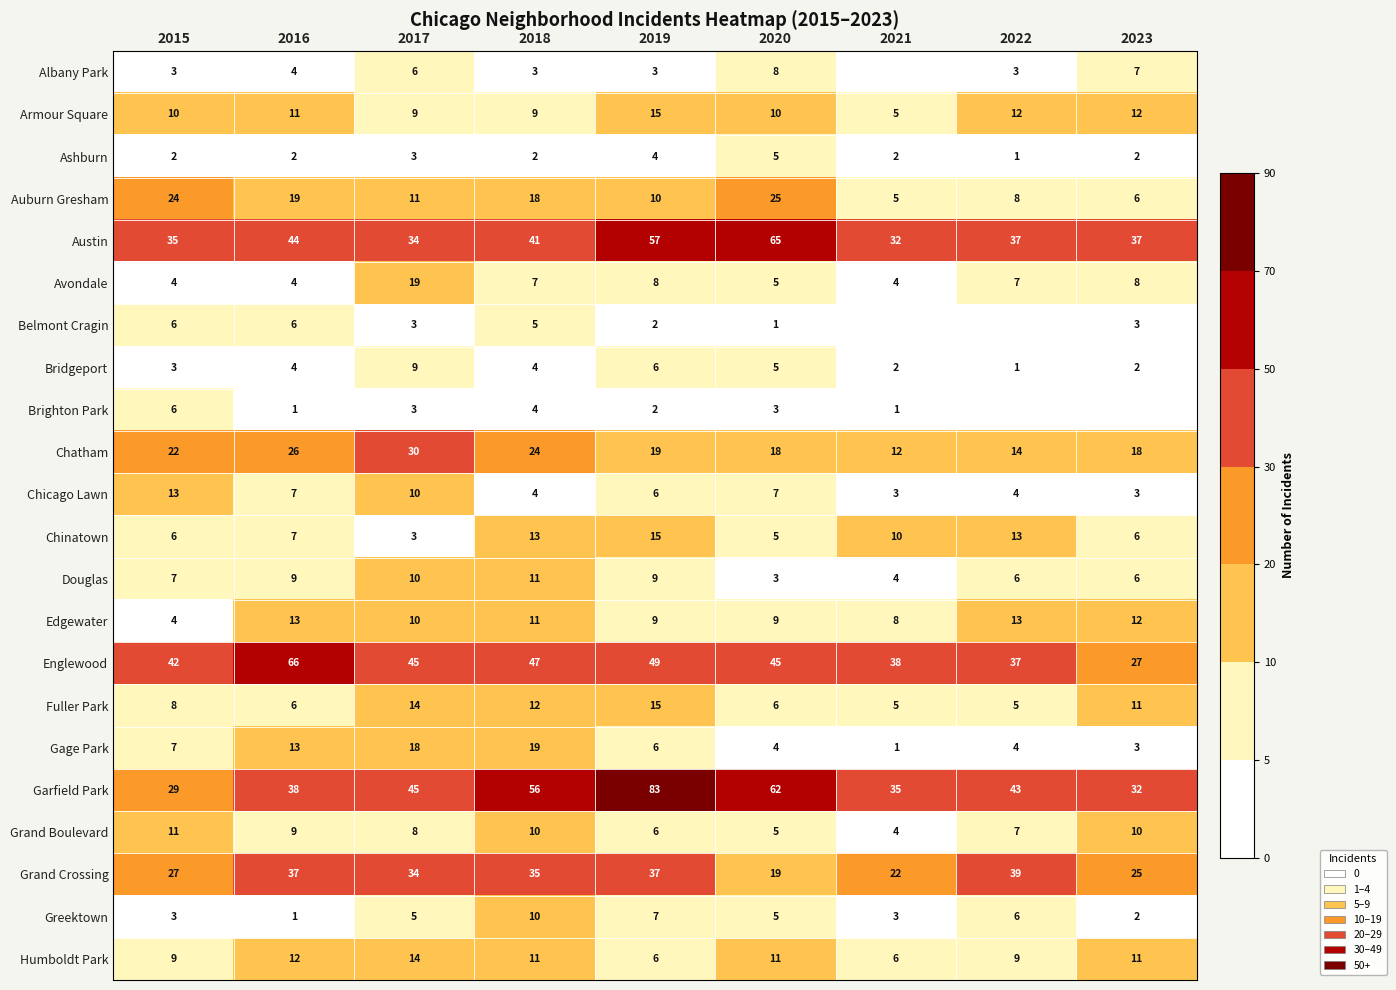

Is the value of Bridgeport at 2022 greater than the value of Fuller Park at 2022?

No